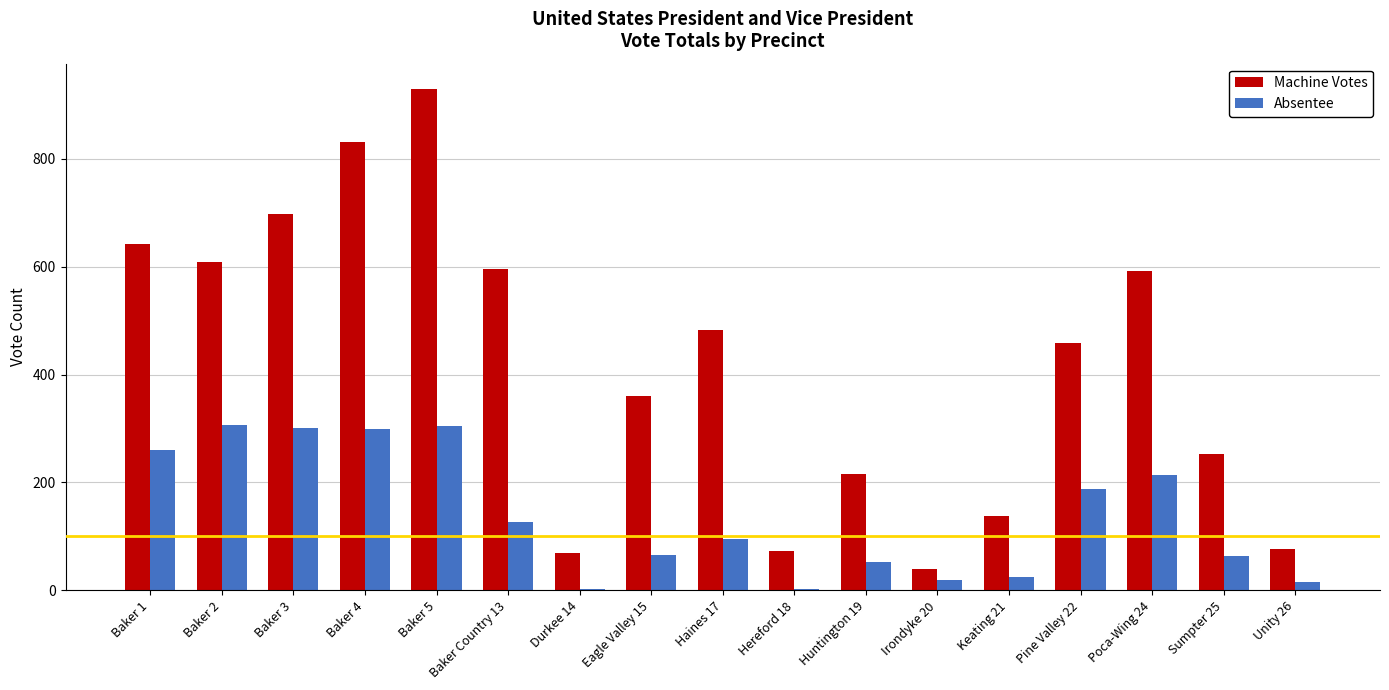

List the series in order of their peak value, lowest first.

Absentee, Machine Votes